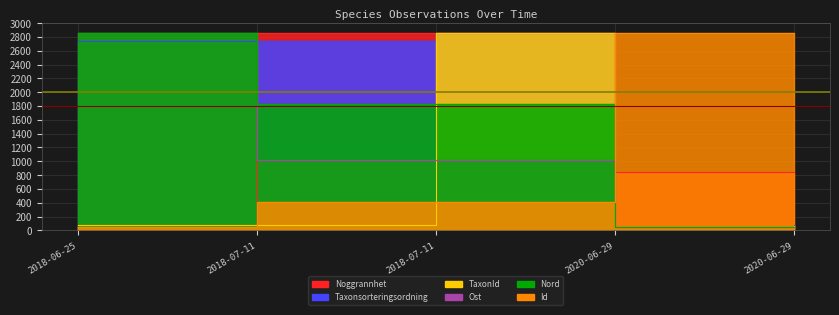

What is the sum of the Taxonsorteringsordning values at 2018-07-11 and 2018-07-11?

5592.1